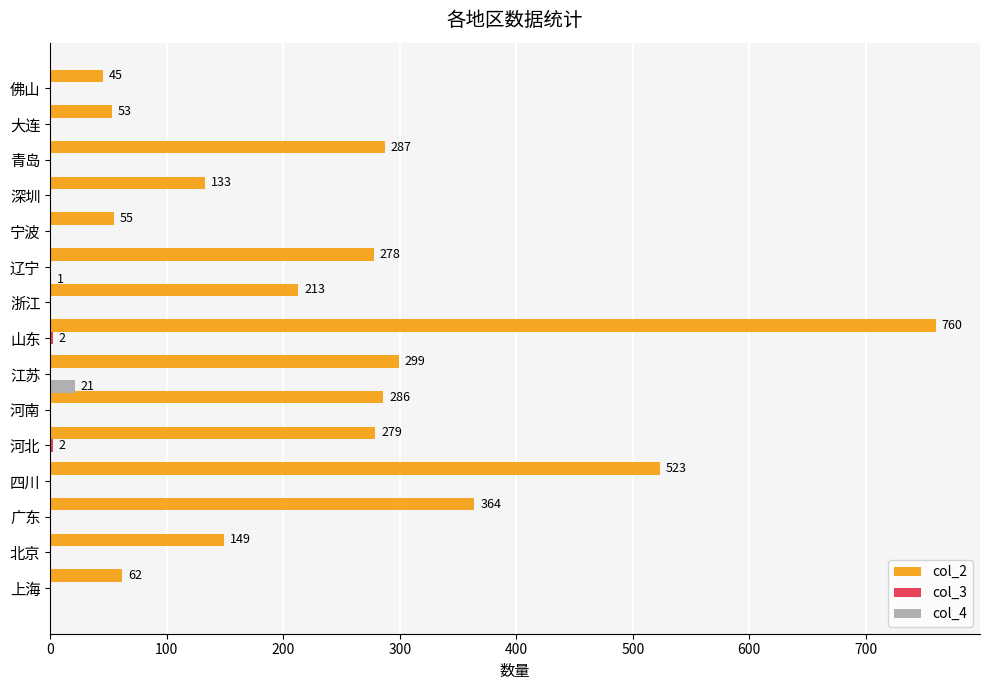

Which category has the highest value in the col_4 series?

江苏